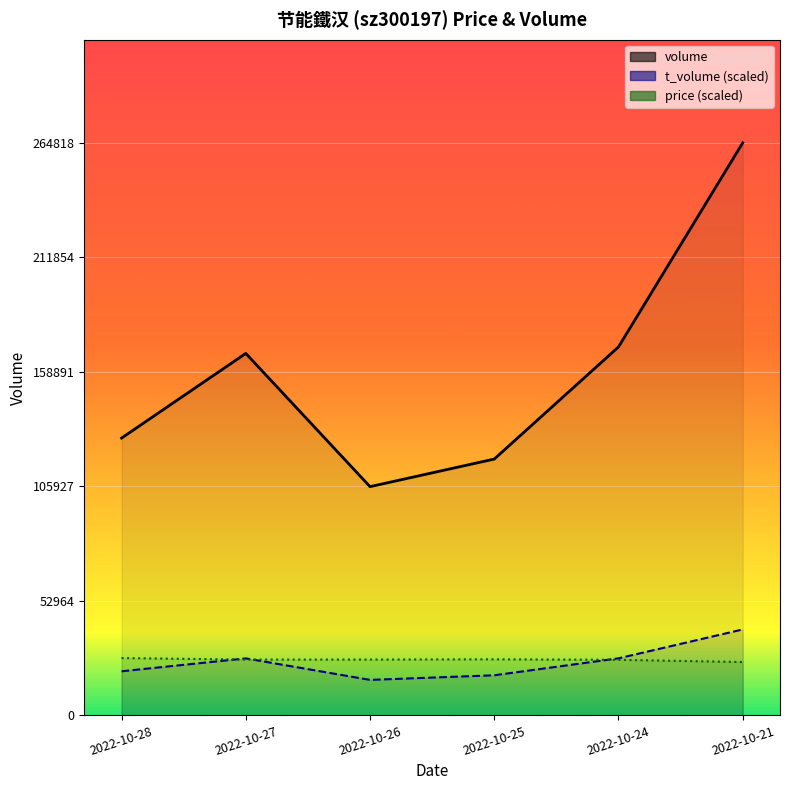

At how many categories does at least one series exceed 25278?

6